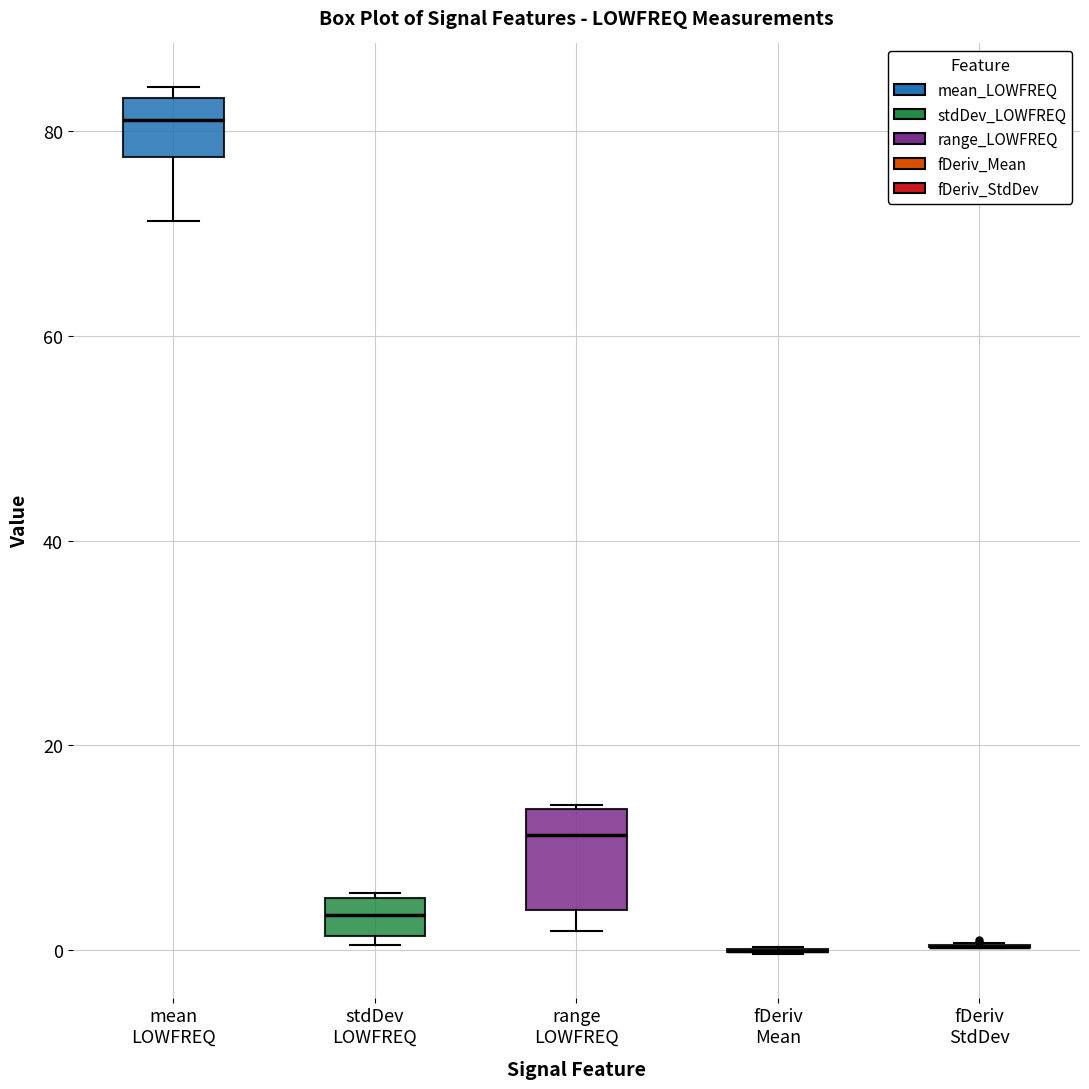

Reading left to right, read every box against the y-axis: the position of its median line, the range the box covers, and the ends of its whiskers. The values are not printed on the chart, so give them approximately, as read against the axis.

mean LOWFREQ: median 82, box 78 to 84, whiskers 72 to 84 (just above the box's upper edge)
stdDev LOWFREQ: median 4, box 2 to 6, whiskers 0 to 6
range LOWFREQ: median 12, box 4 to 14, whiskers 2 to 14
fDeriv Mean: box collapsed to a line at 0, whiskers 0 to 0
fDeriv StdDev: box collapsed to a line at 0, whiskers 0 to 0